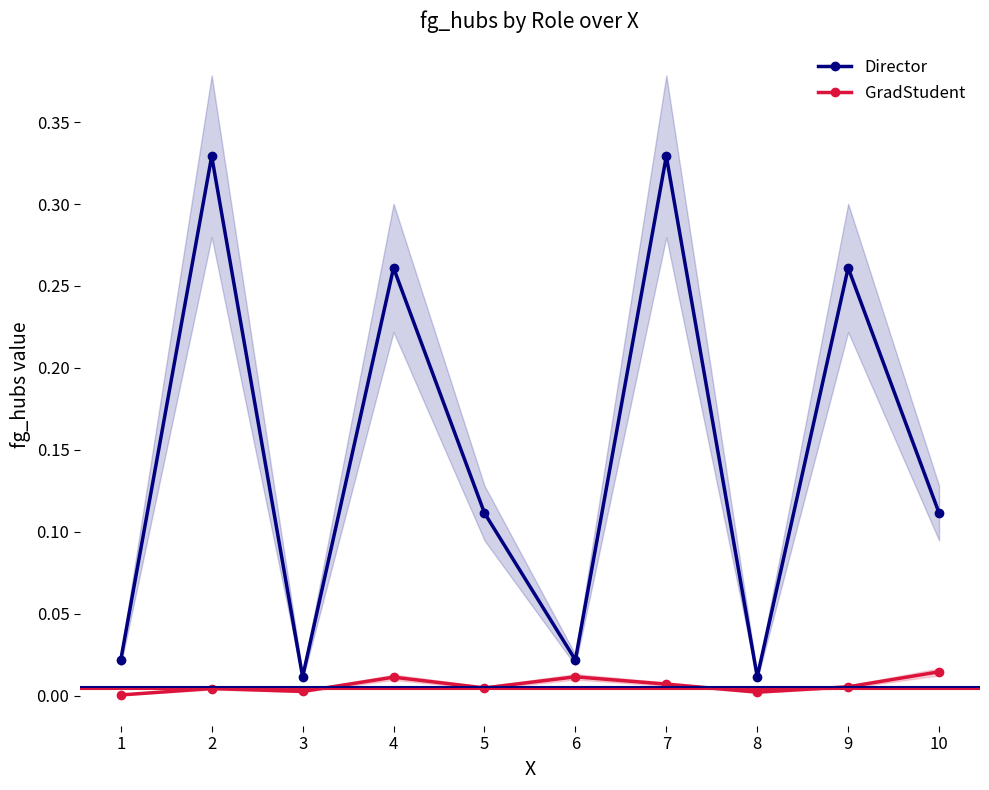

At which category is the sum across all series the highest?

7